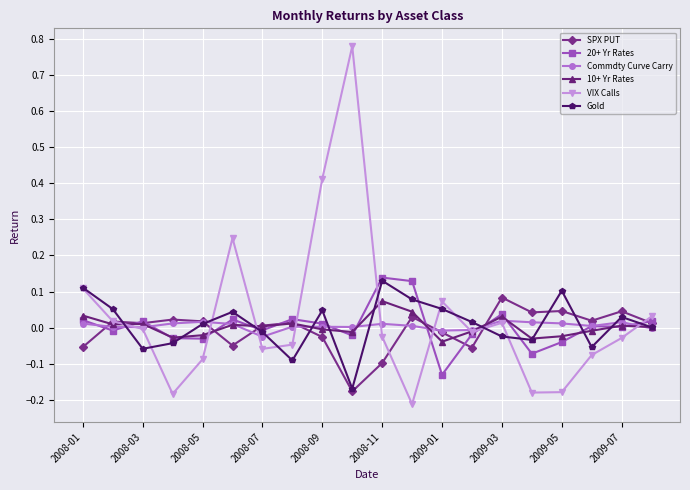

Which series has the largest range (max minus min)?

VIX Calls